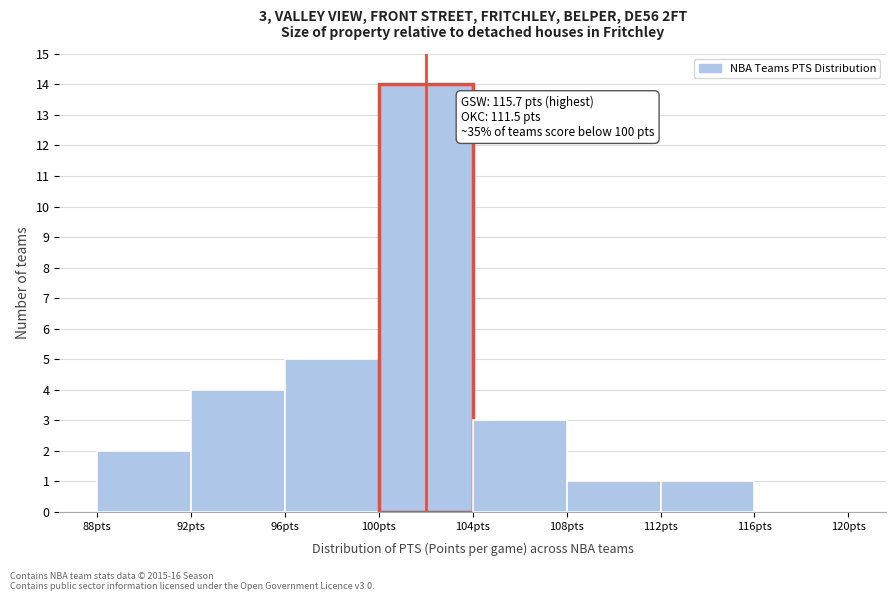

Which range on the x-axis has the tallest bar?

100 to 104